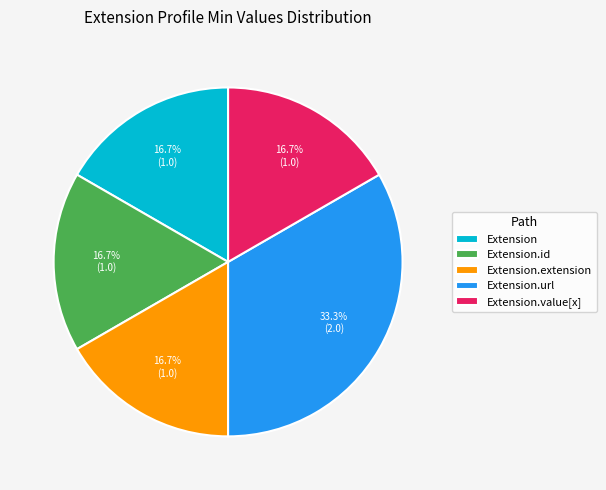

Combined, do Extension.value[x] and Extension account for over 50%?

No